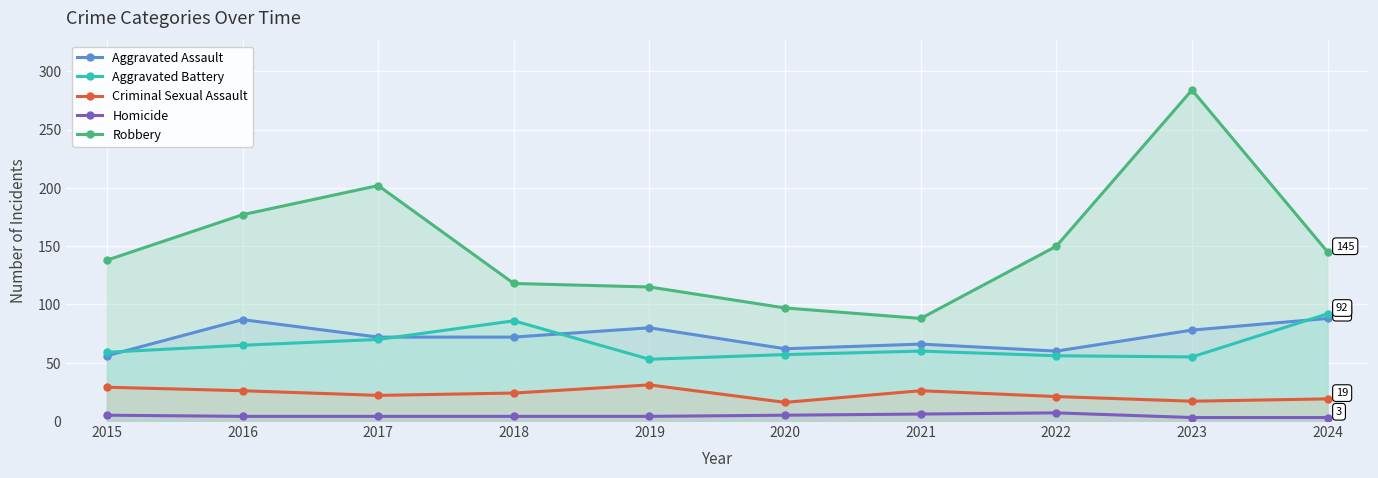

Is it true that Homicide equals 5 at 2024?

False